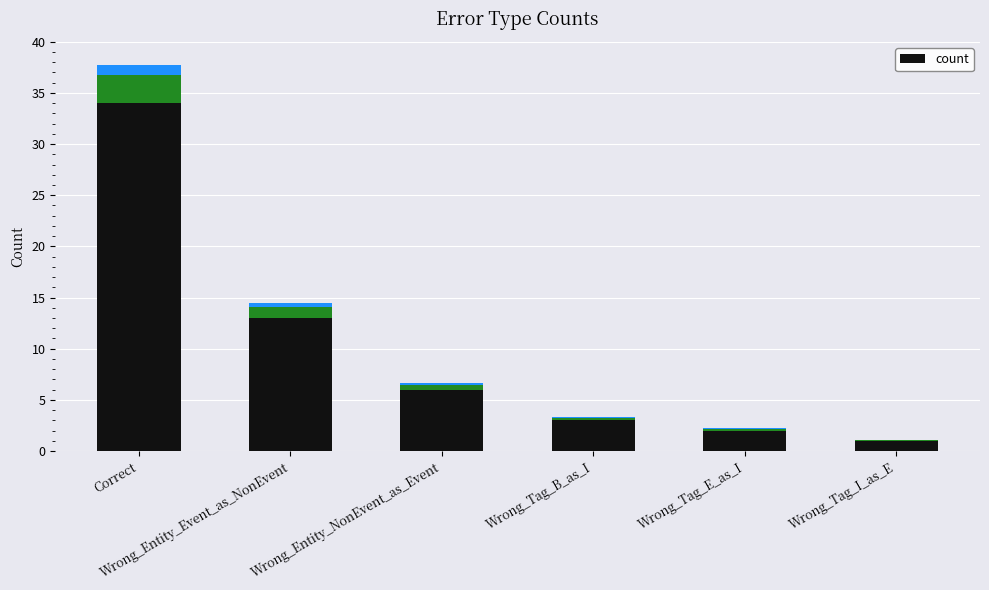

What value does the data have at Wrong_Entity_NonEvent_as_Event, to the nearest 10?

10